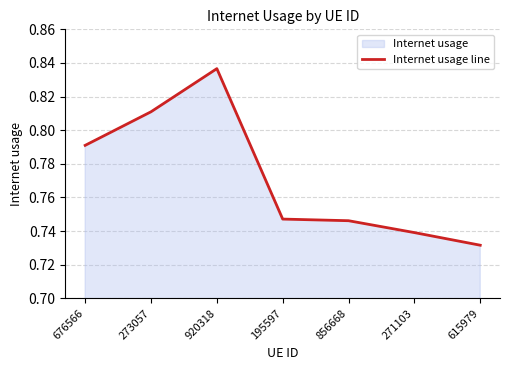

The value at 271103 is 0.3. True or false?

False